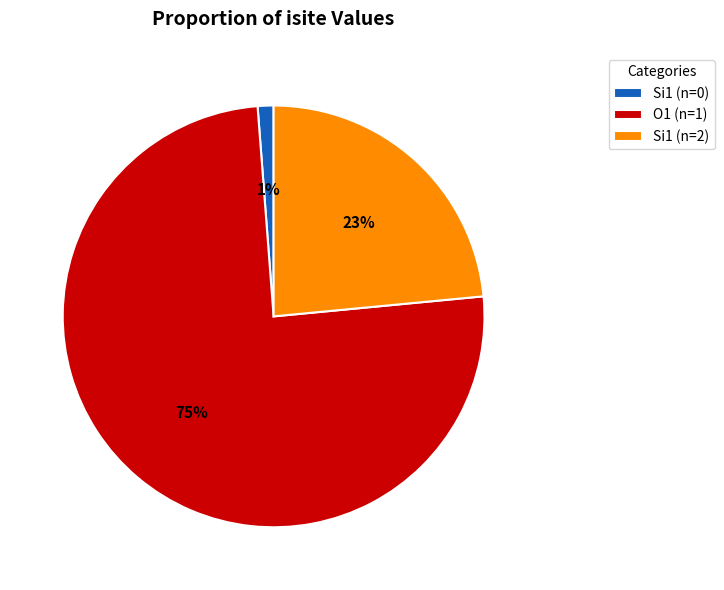

Is there any slice that represents more than half of the pie?

Yes